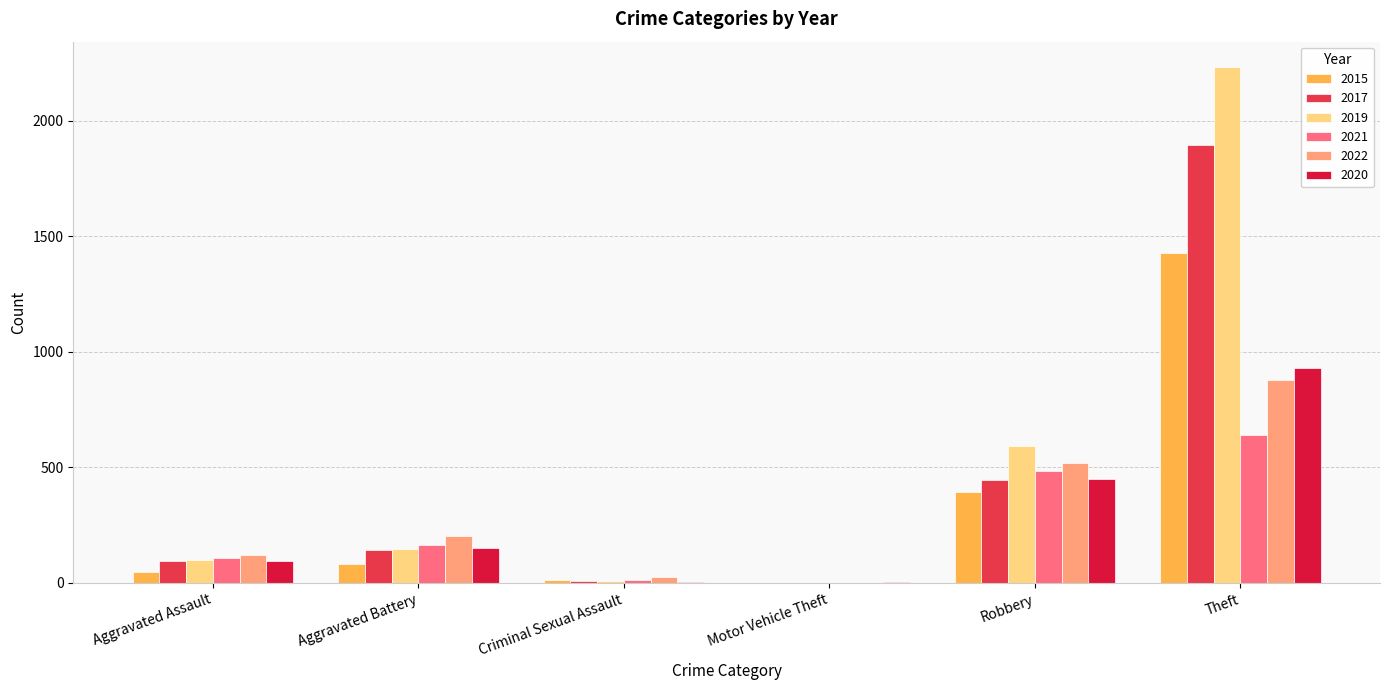

What is the total value across all series at Motor Vehicle Theft?

11